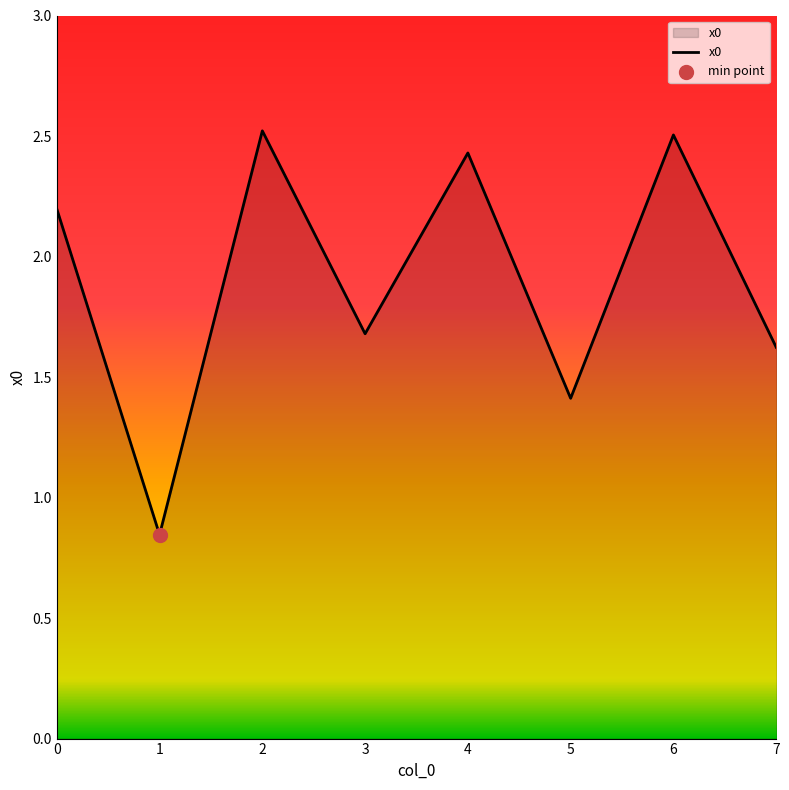

What is the change in value from 5 to 6?

+1.1